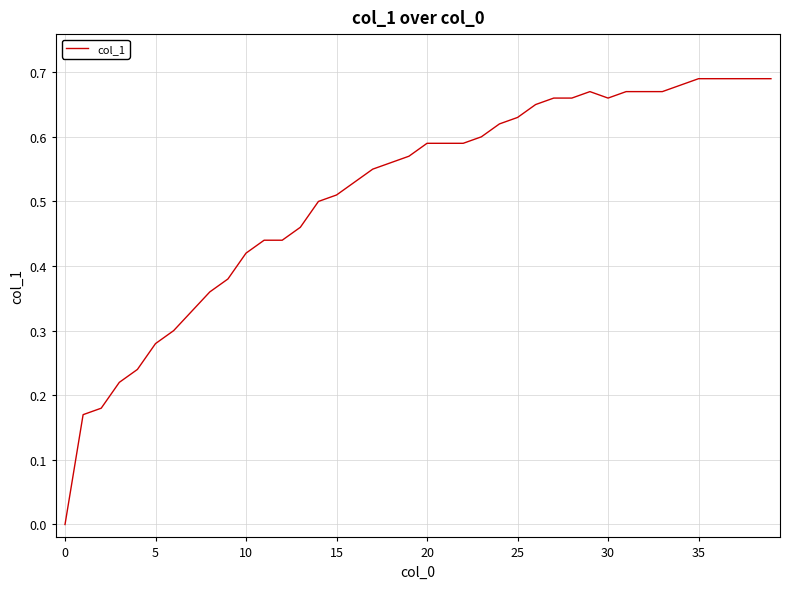

What is the greatest value displayed?

0.7